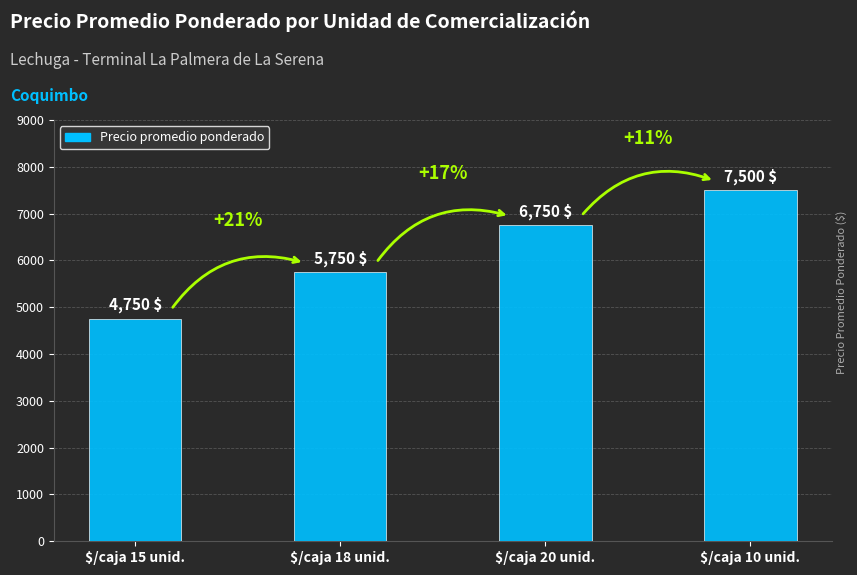

What is the smallest value displayed?

4750